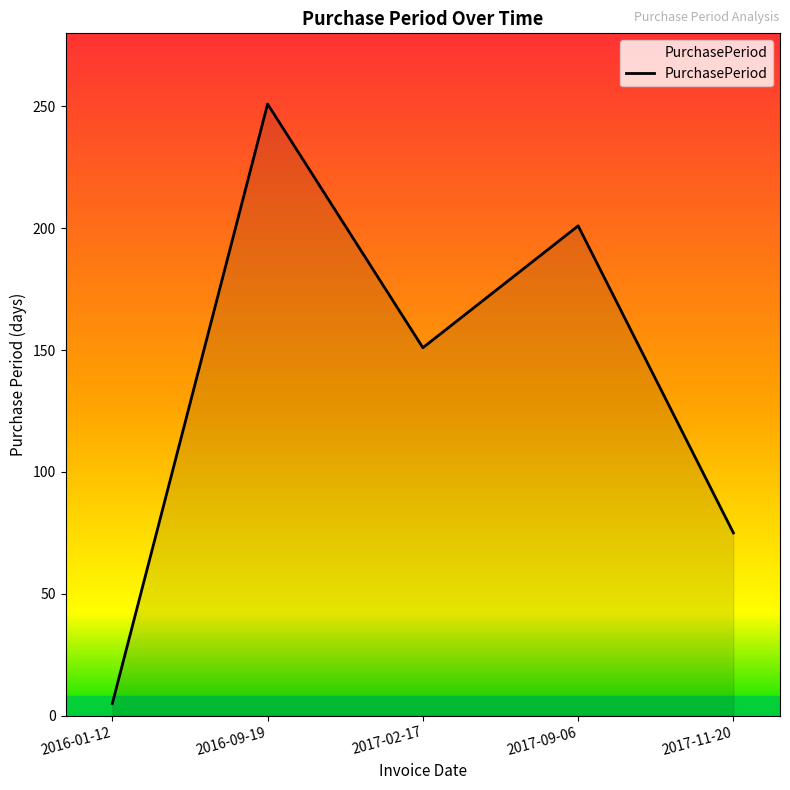

What is the average value?

137